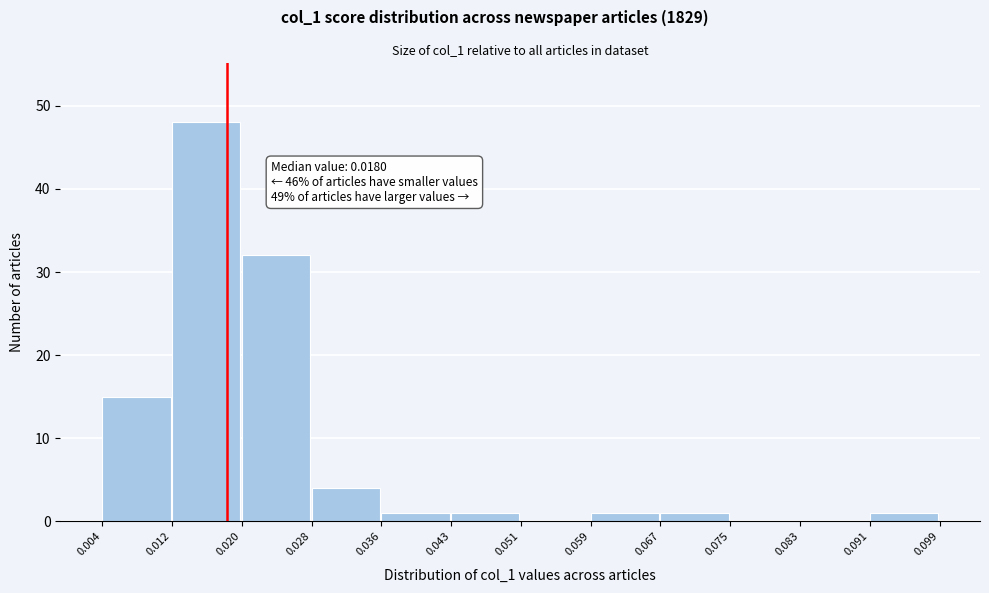

Which range on the x-axis has the tallest bar?

0.012 to 0.020